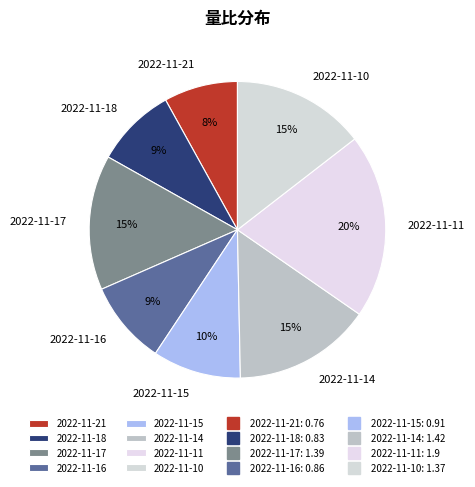

Which has a higher value, 2022-11-18 or 2022-11-17?

2022-11-17